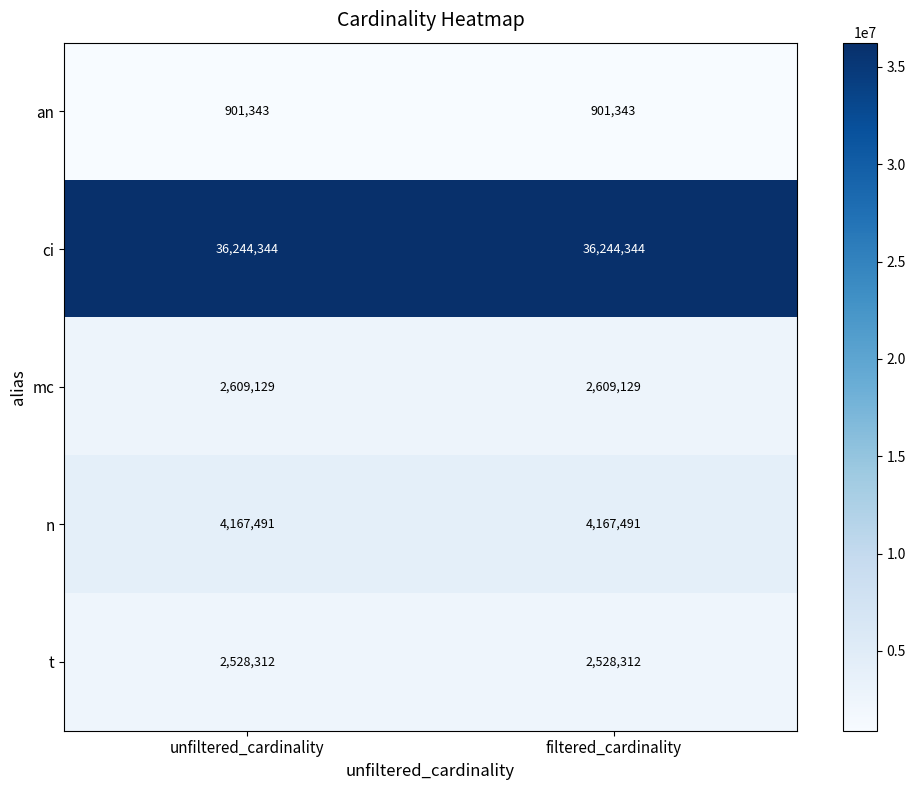

What is the approximate value of mc at filtered_cardinality?

2609129